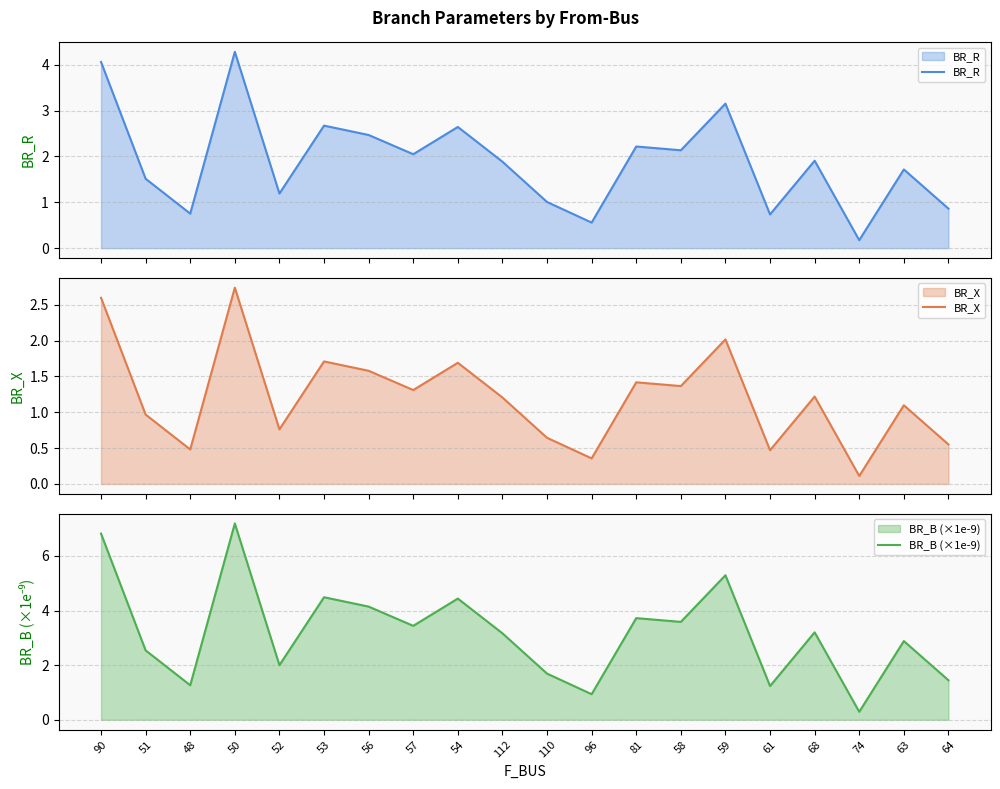

What is the average value of the BR_B (×1e-9) series?

3.2